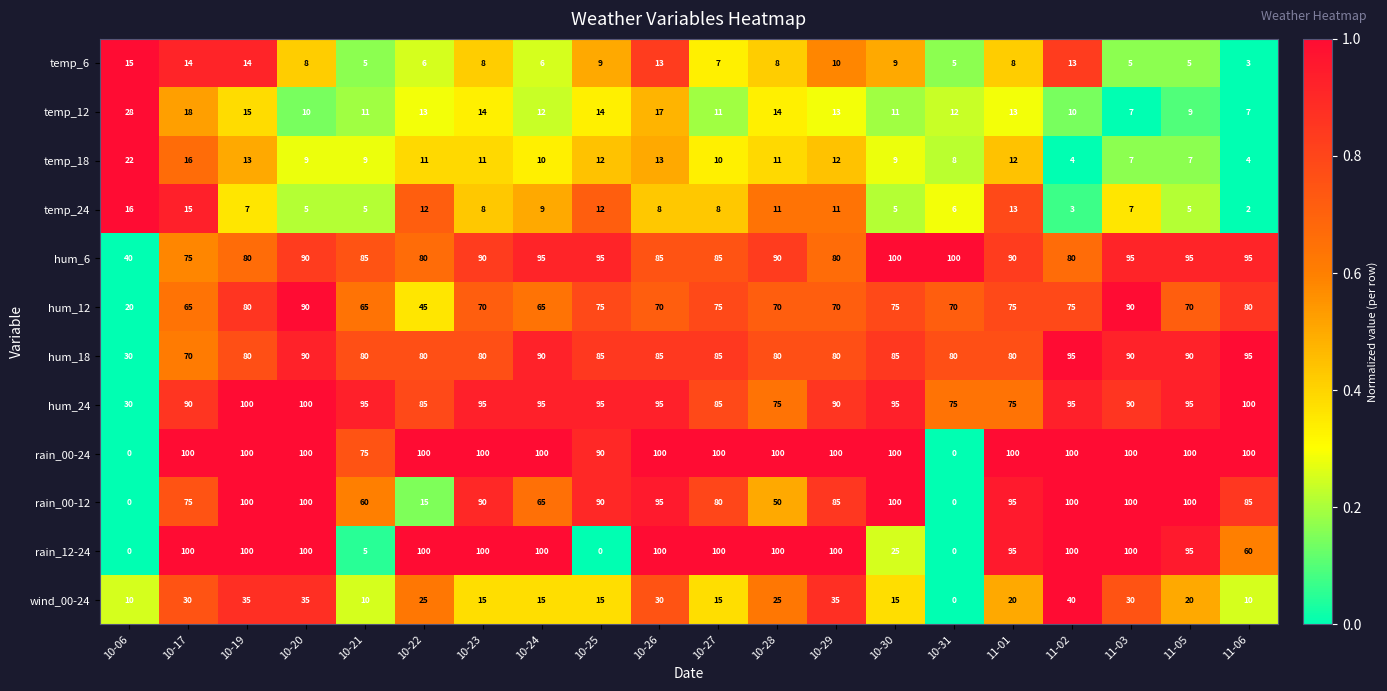

What is the sum of the temp_6 values at 10-31 and 11-02?

18